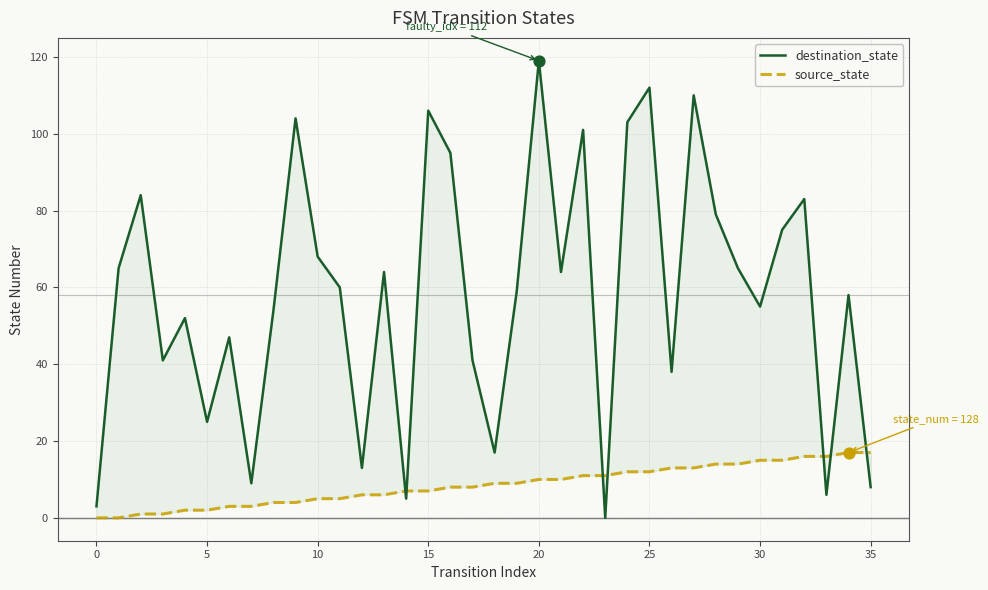

What are all the series names shown in the legend?

destination_state, source_state